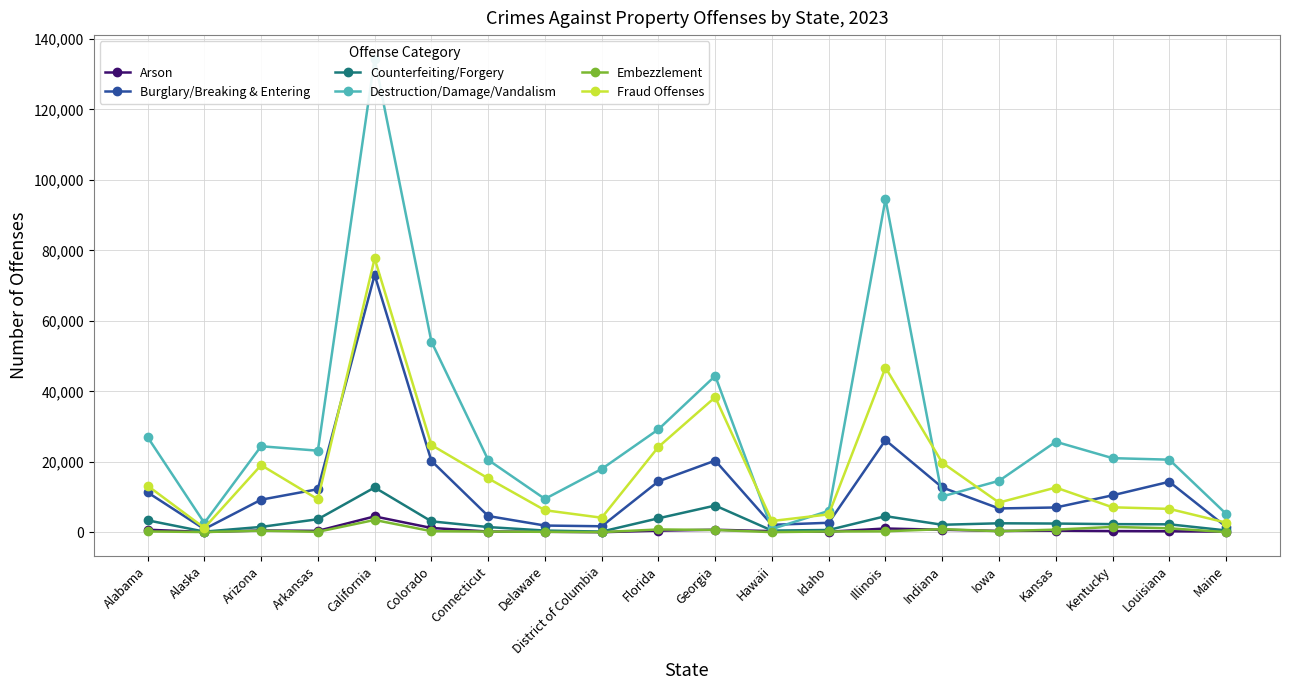

How many lines are shown in the chart?

6